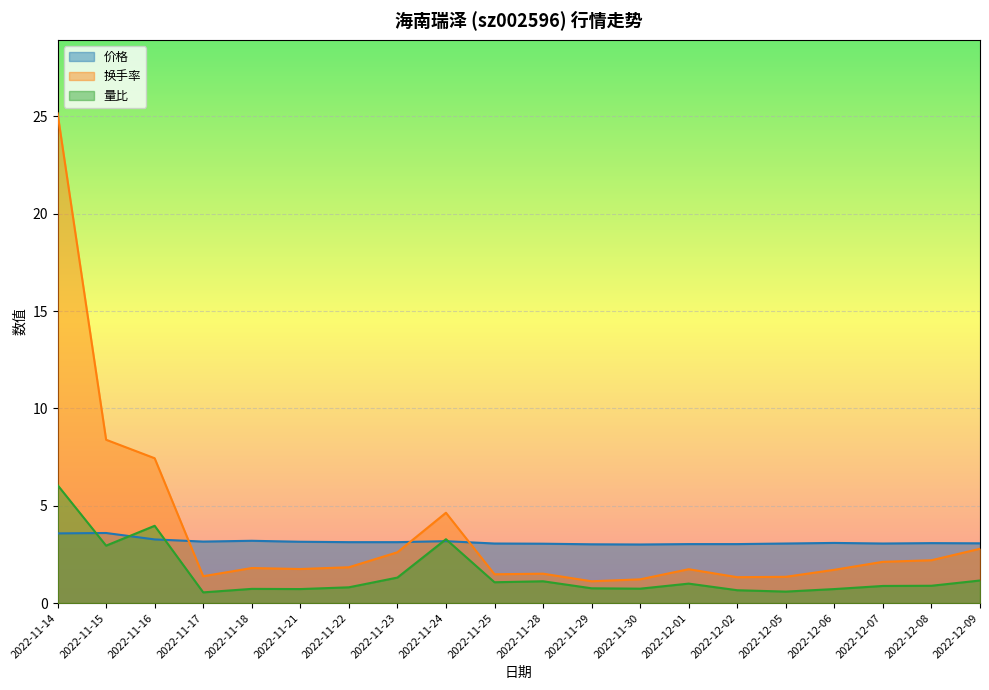

What is the approximate value of 换手率 at 2022-11-22?

1.8